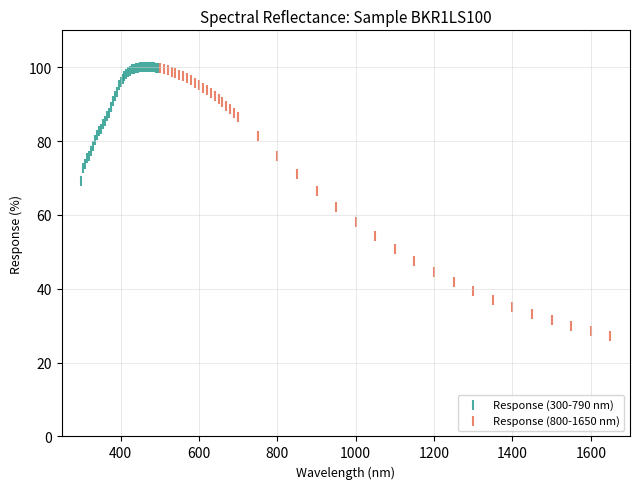

Which series has the largest Y range (max minus min)?

Response (800-1650 nm)